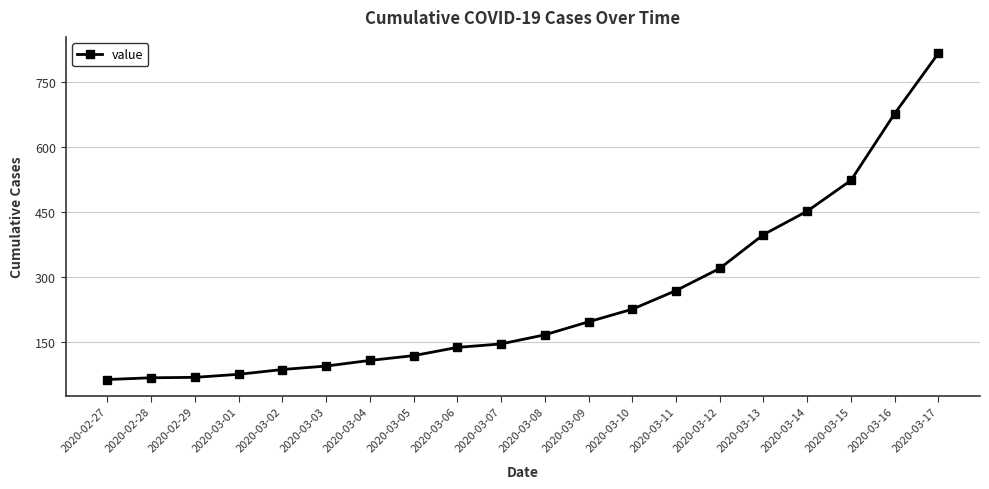

What is the smallest value displayed?

64